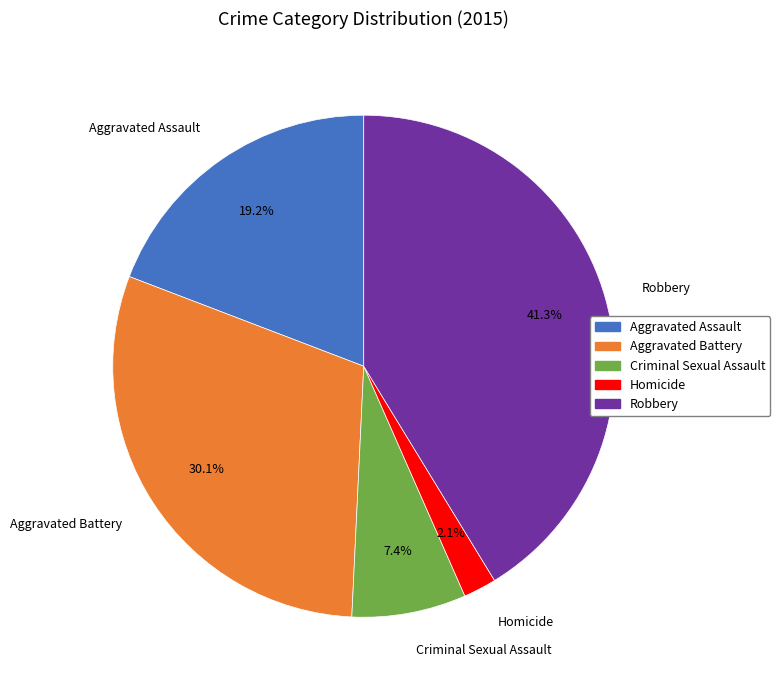

What portion of the pie excludes Aggravated Battery?

69.9%